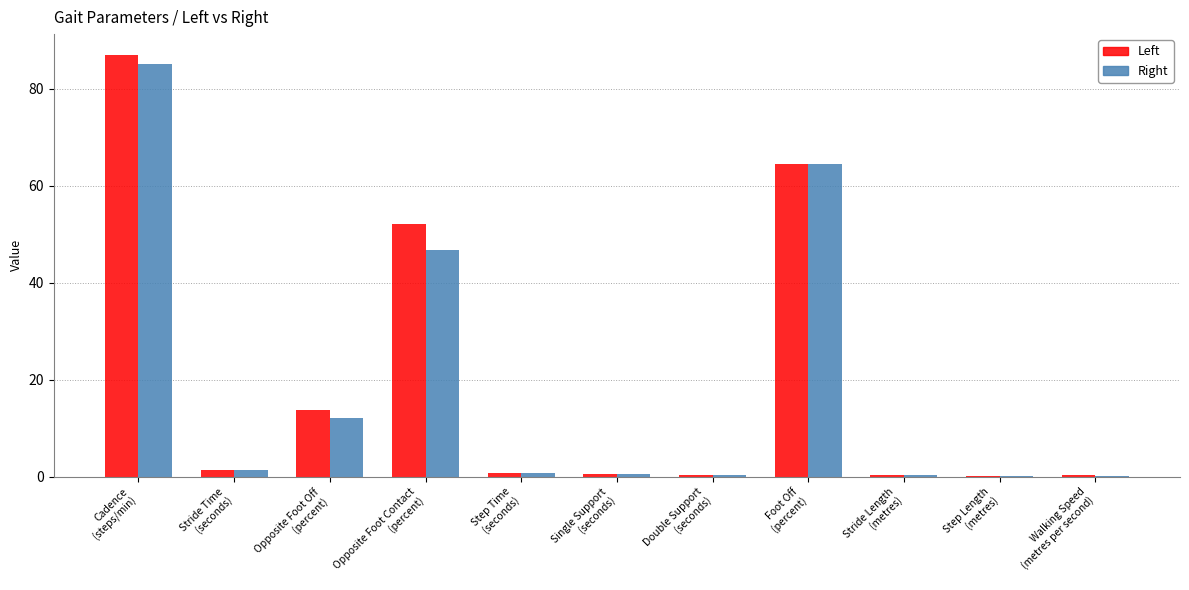

What are all the series names shown in the legend?

Left, Right